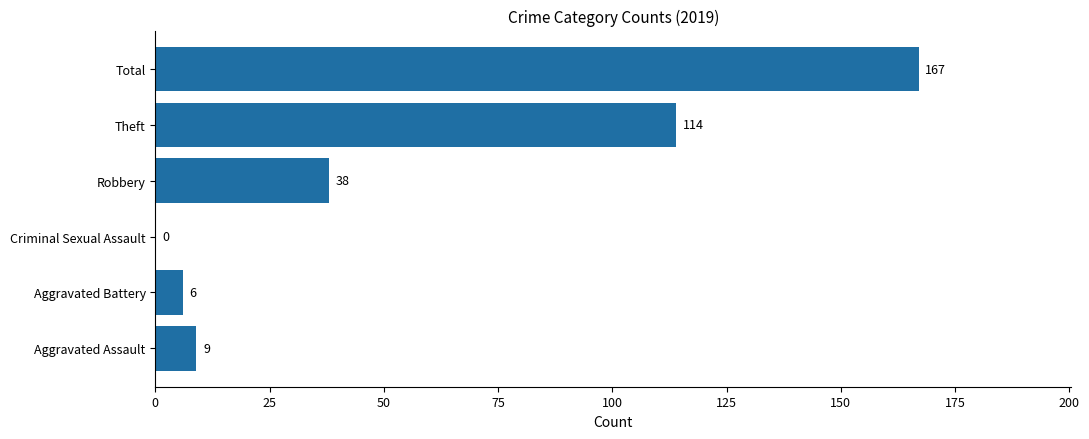

Which has a higher value, Aggravated Assault or Total?

Total